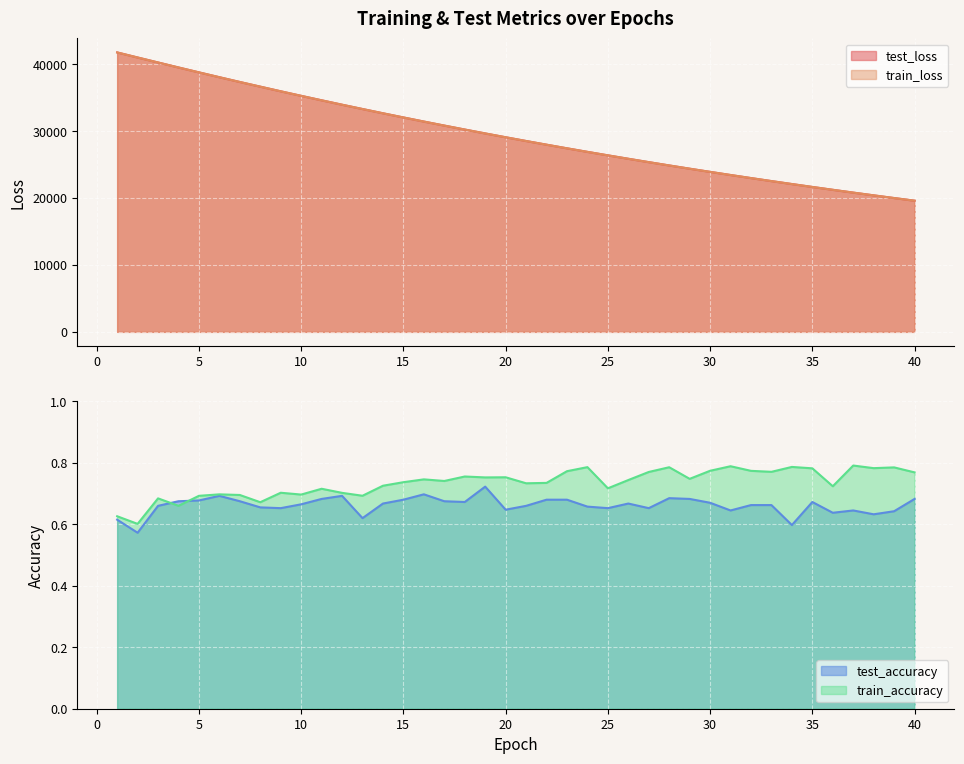

What is the value of the train_loss point at the 3rd from the left?

40251.5